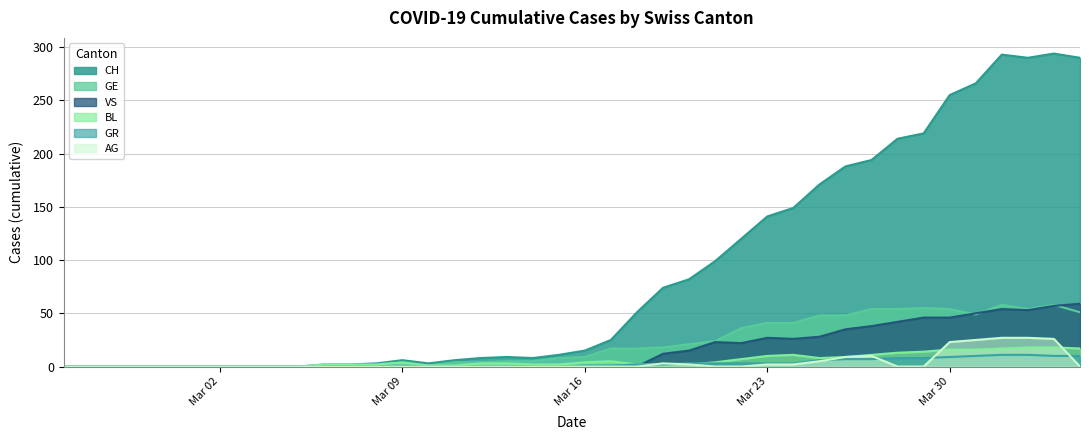

How many interior local peaks does the AG series have?

2